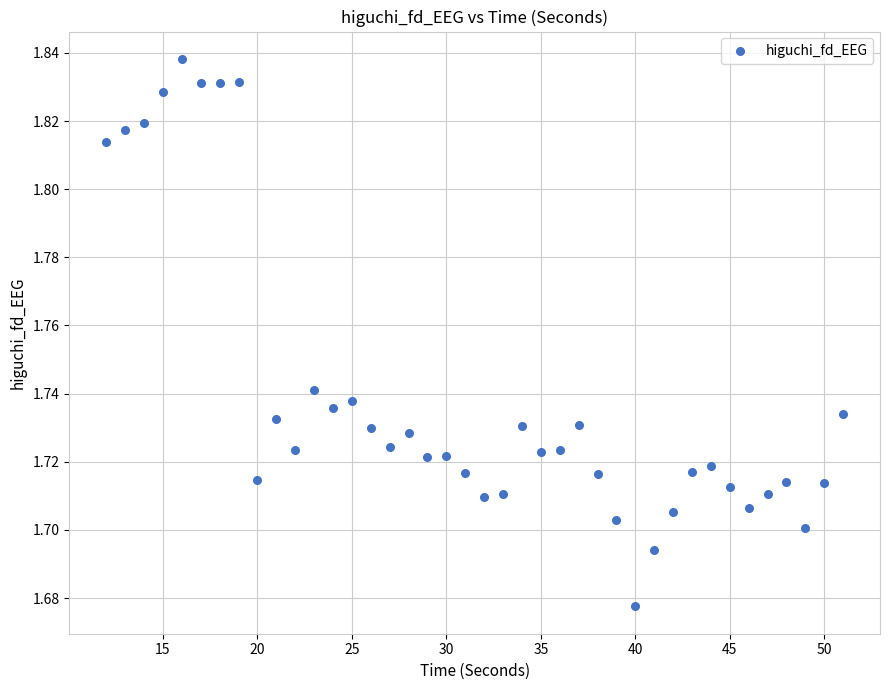

What is the range of X values (max minus min)?

39.0